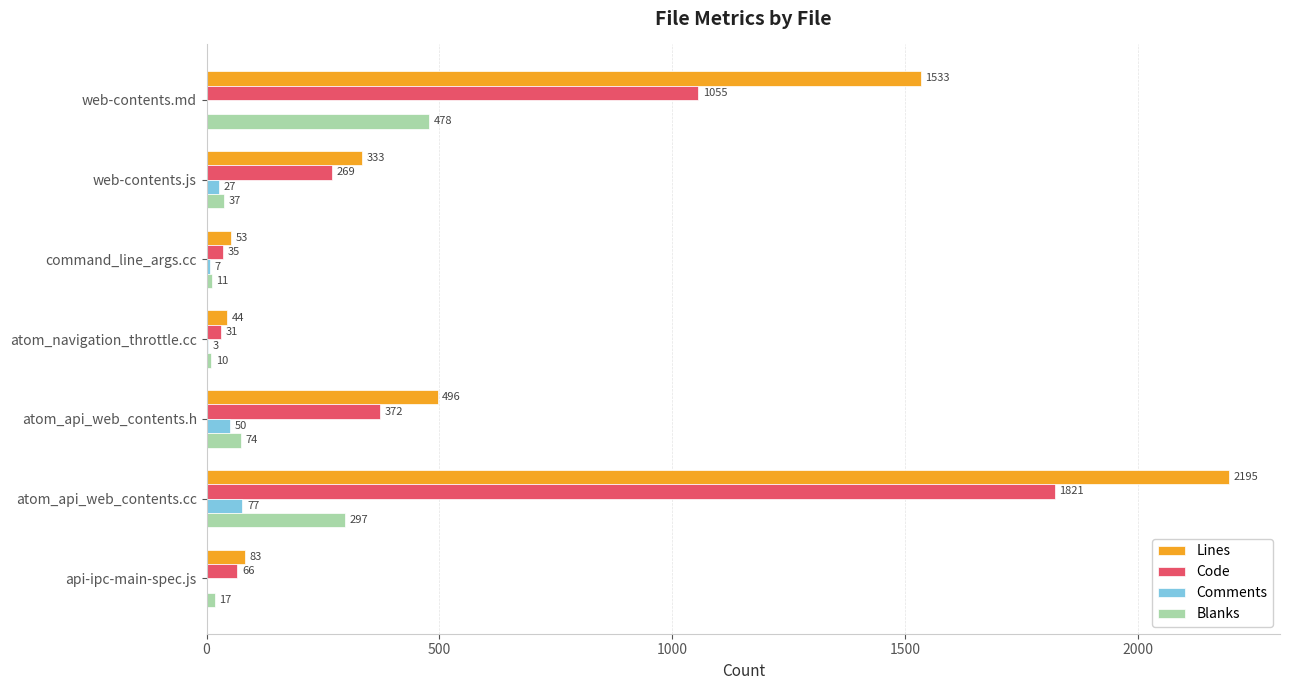

Is the value of Lines at web-contents.js greater than the value of Code at web-contents.js?

Yes